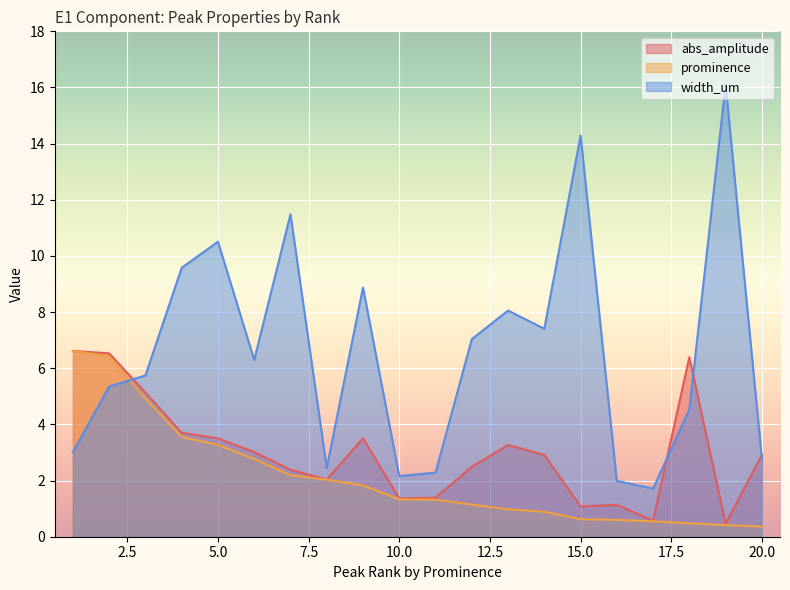

True or false: abs_amplitude has more than 0 points higher than both neighbors.

True